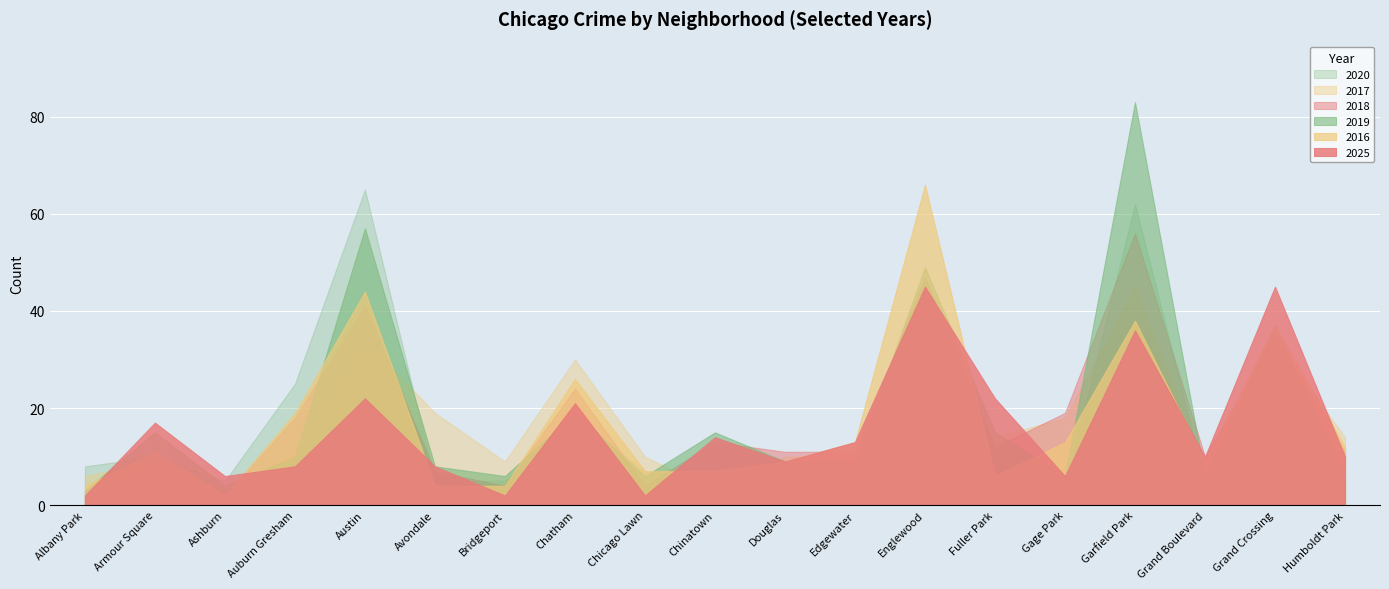

How many intersections are there between 2020 and 2017?

5